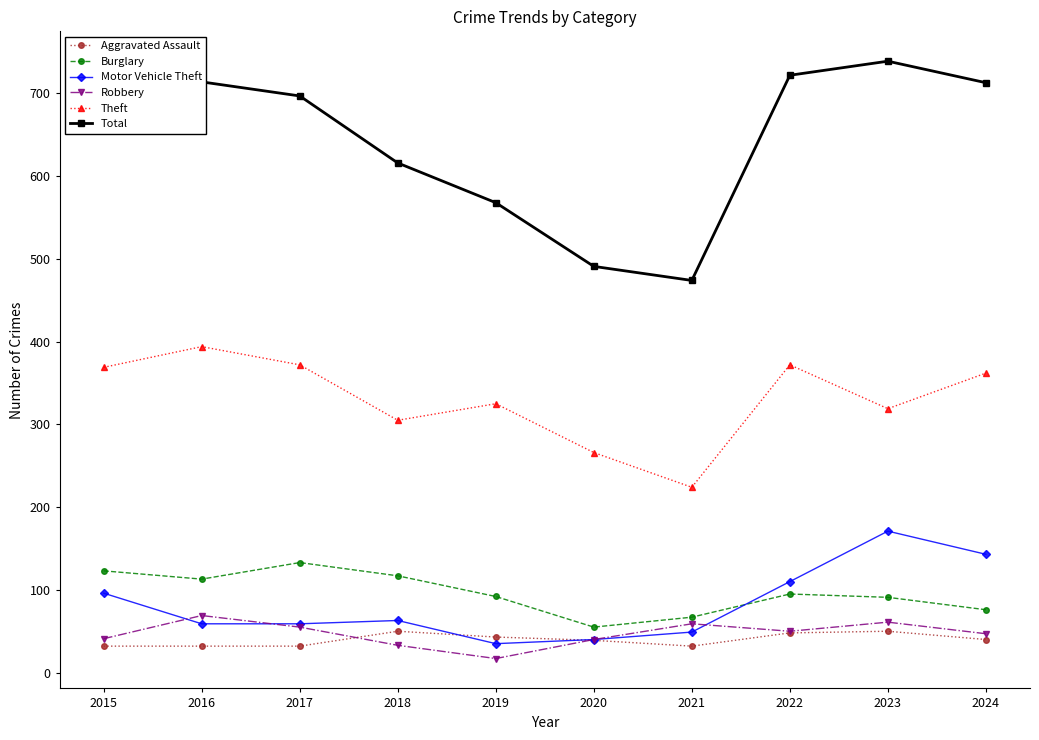

At which label does Total reach its minimum?

2021